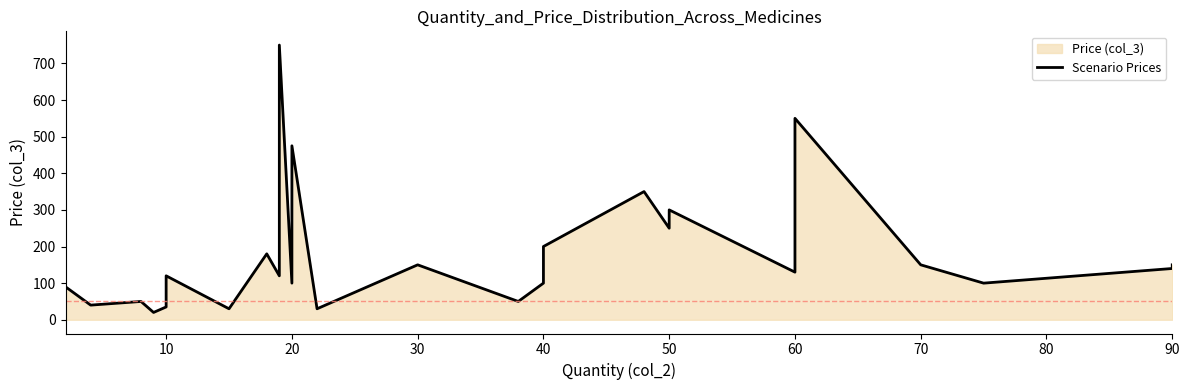

What is the average value?

161